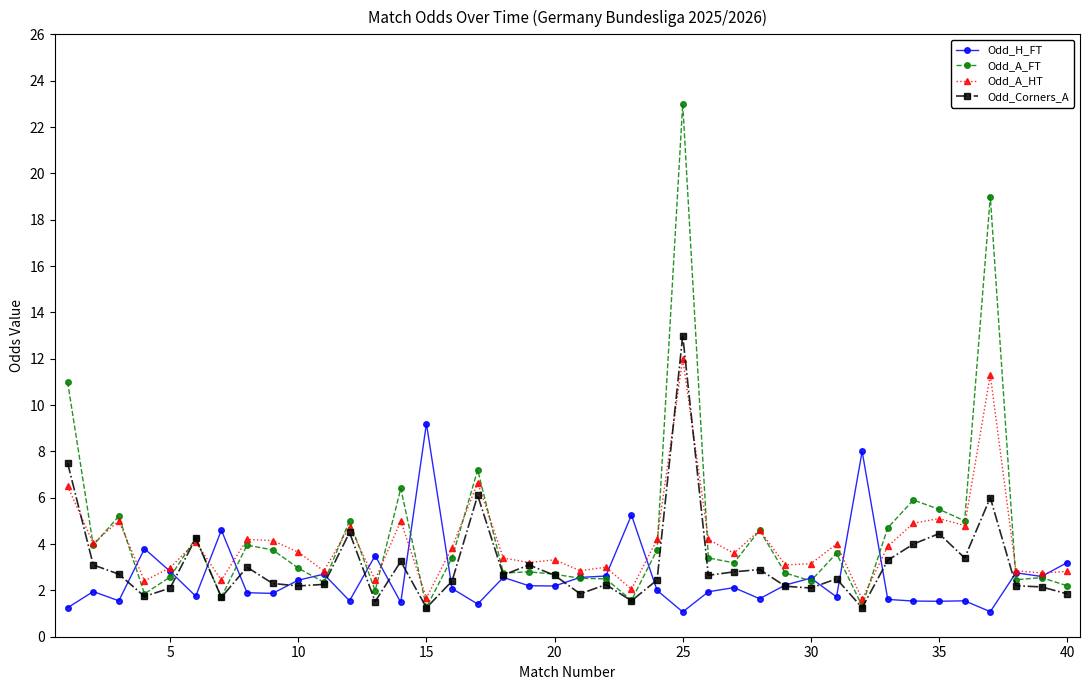

Does the chart display data point markers on the line(s)?

Yes